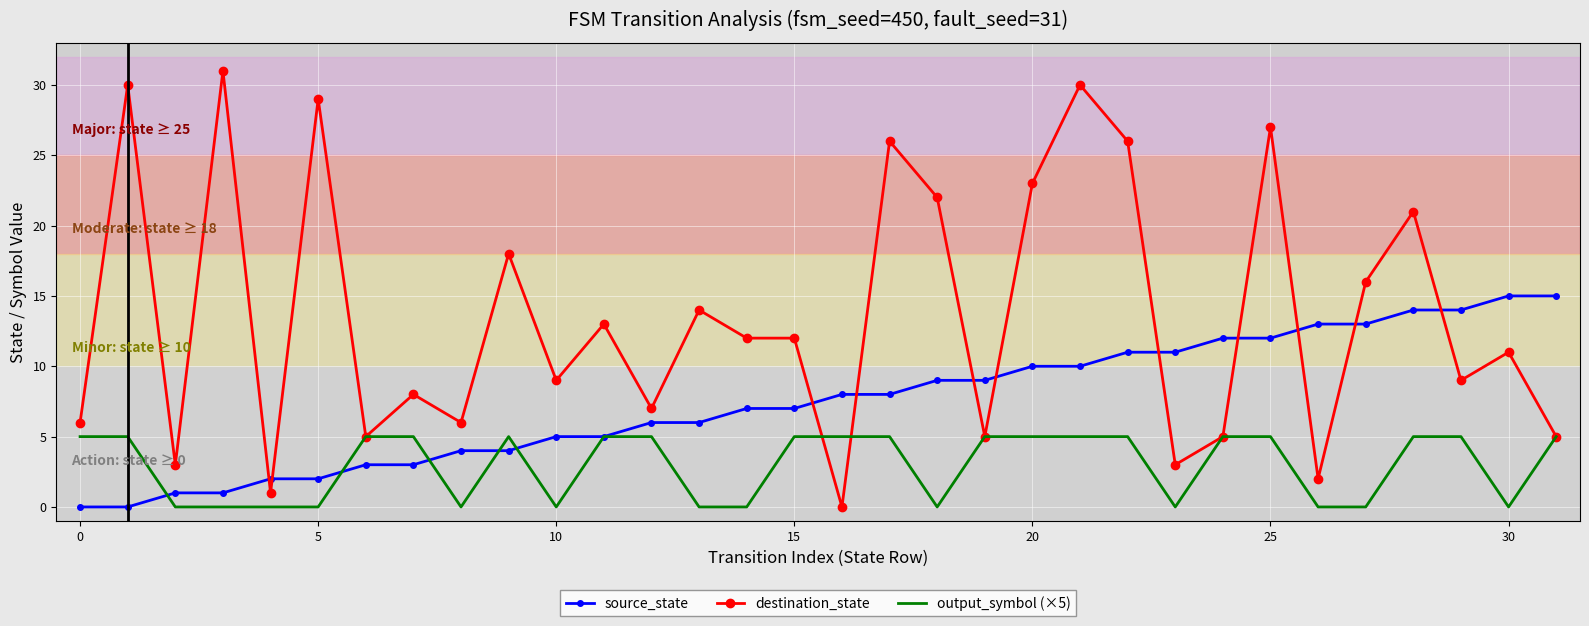

List the series in order of their peak value, lowest first.

output_symbol (×5), source_state, destination_state